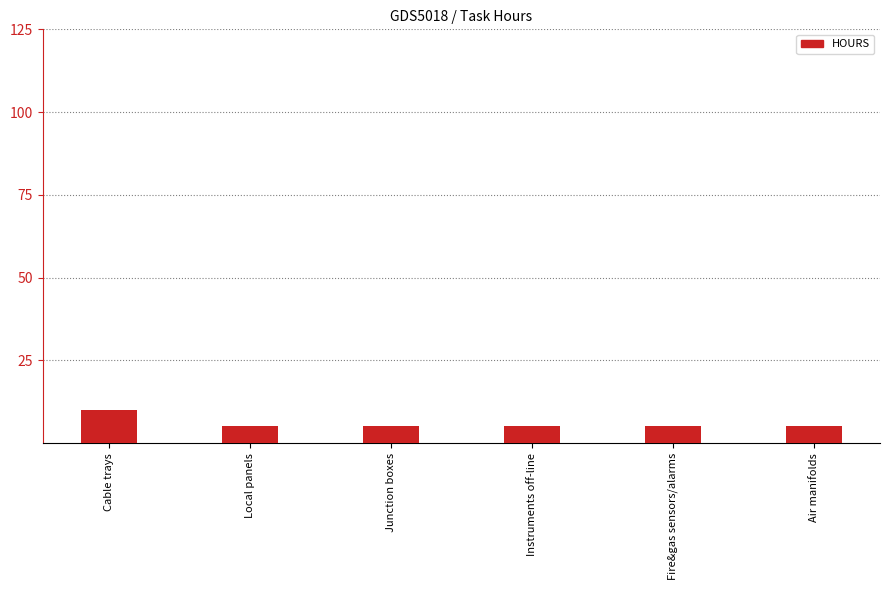

Does the chart contain stacked bars?

No